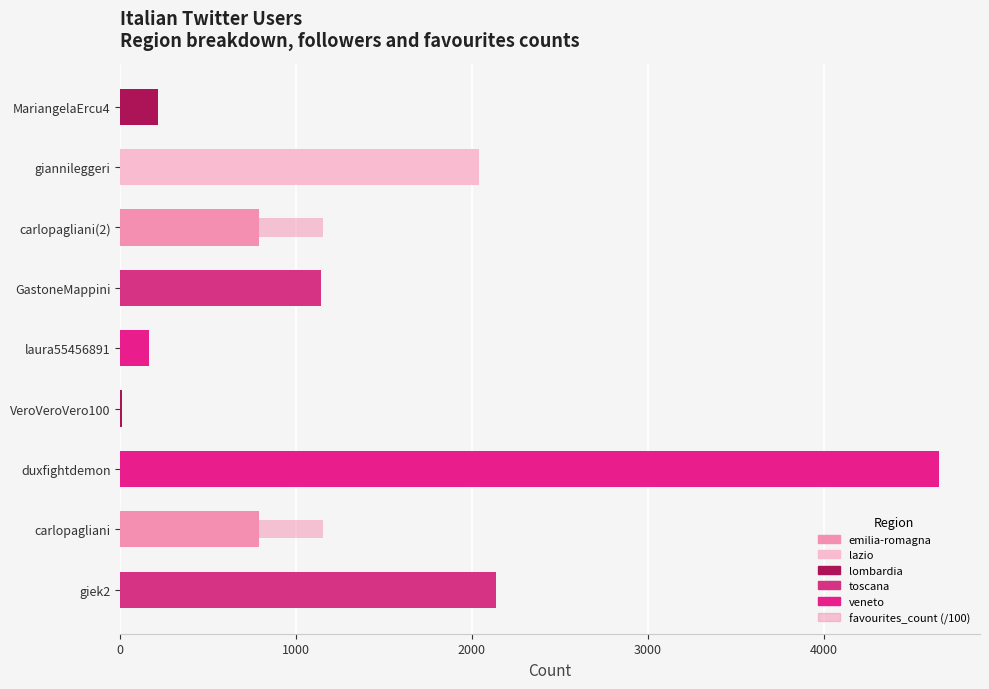

Between carlopagliani and giannileggeri, which series saw the biggest shift?

followers_count